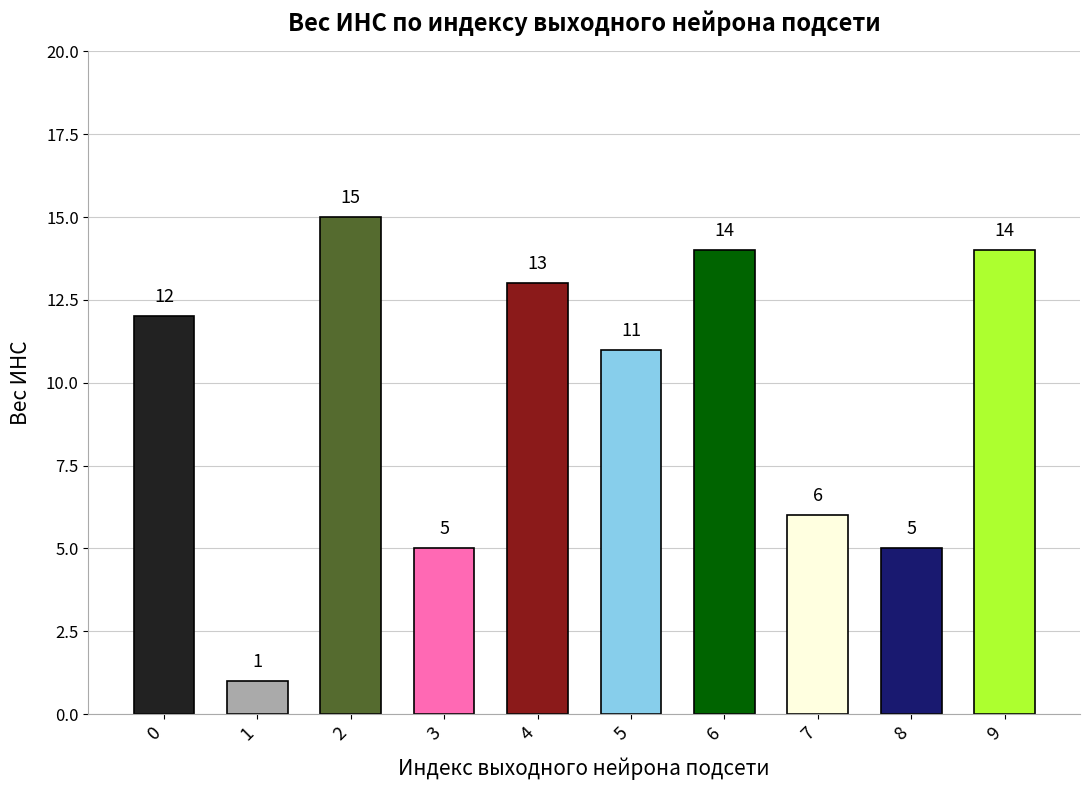

Which category has the lowest value across all series?

1